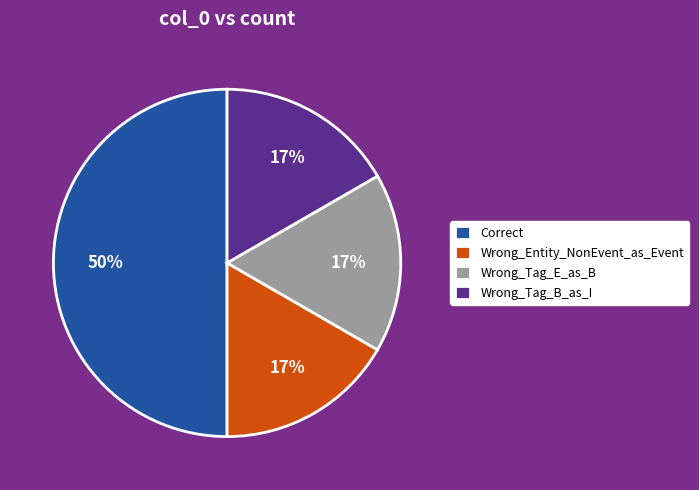

How many slices are in this pie chart?

4